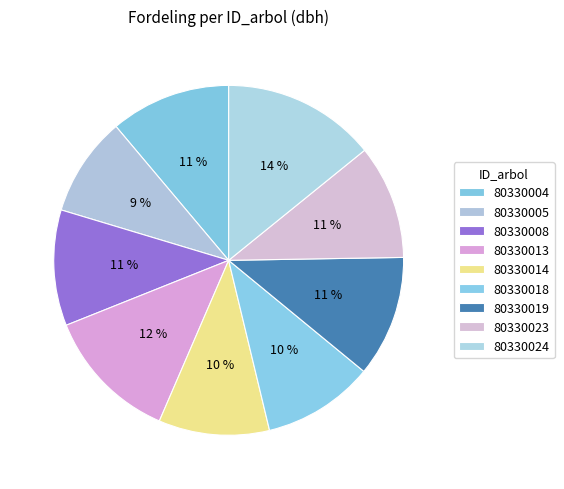

The 80330008 slice represents 11% of the pie. True or false?

True